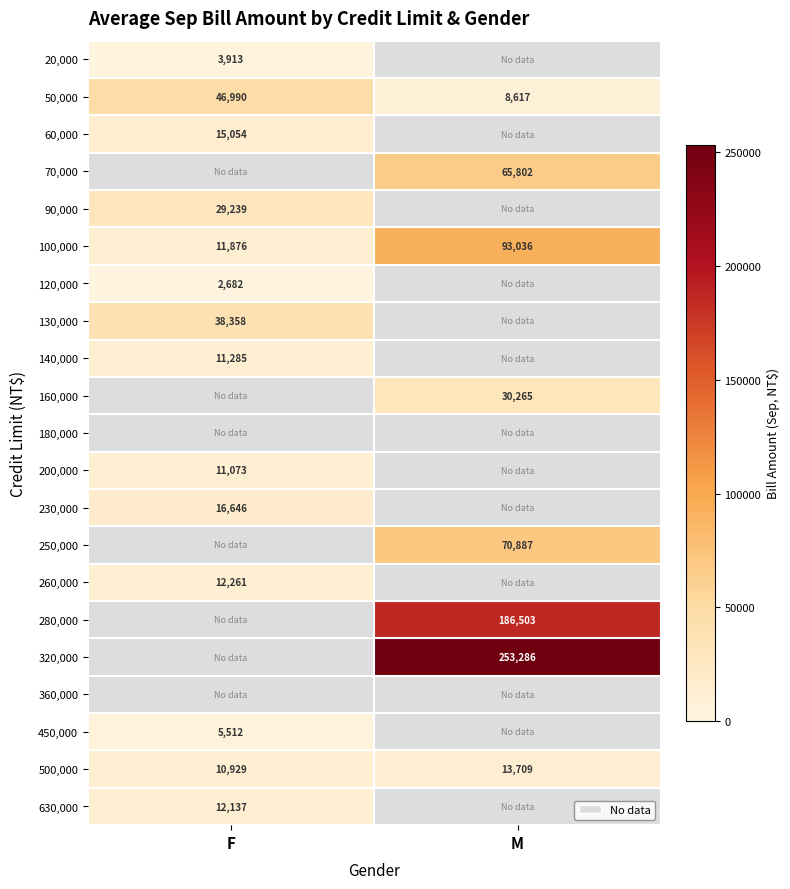

What is the sum of all 500,000 values?

24638